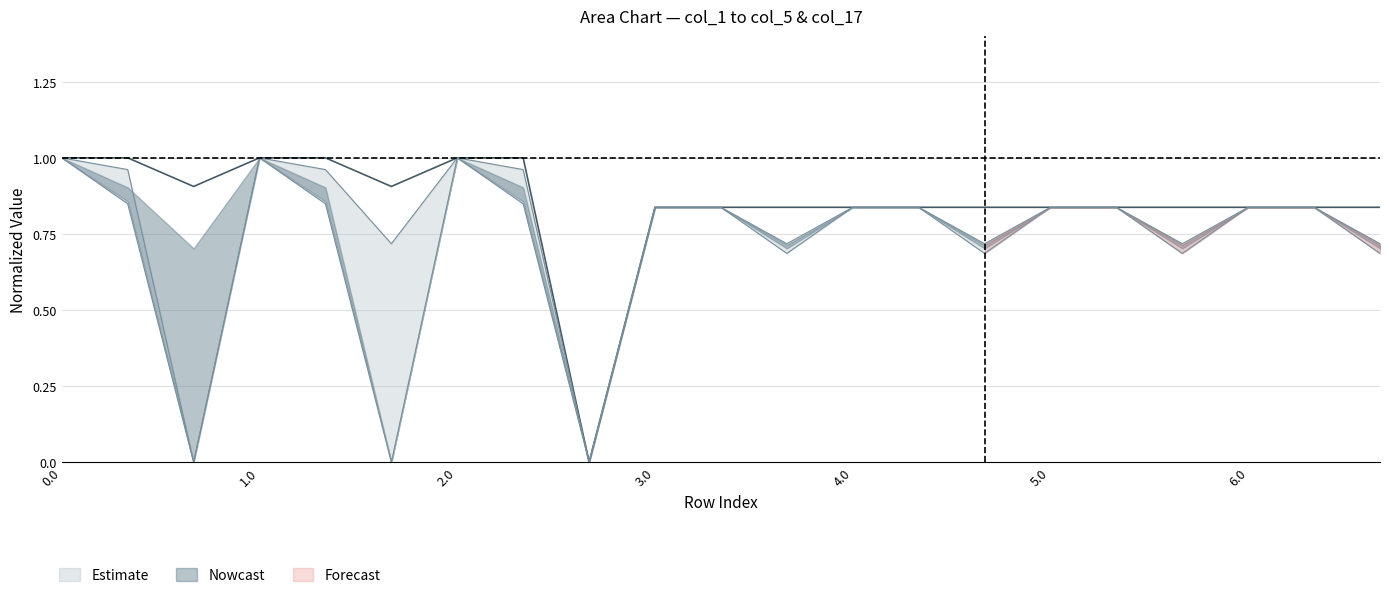

Reading right to left, extract all data points from this chart.

col_1: 0.7	0.8	0.8	0.7	0.8	0.8	0.7	0.8	0.8	0.7	0.8	0.8	0.0	1.0	1.0	0.7	1.0	1.0	0.0	1.0	1.0
col_2: 0.7	0.8	0.8	0.7	0.8	0.8	0.7	0.8	0.8	0.7	0.8	0.8	0.0	0.8	1.0	0.0	0.8	1.0	0.0	0.8	1.0
col_17: 0.8	0.8	0.8	0.8	0.8	0.8	0.8	0.8	0.8	0.8	0.8	0.8	0.0	1.0	1.0	0.9	1.0	1.0	0.9	1.0	1.0